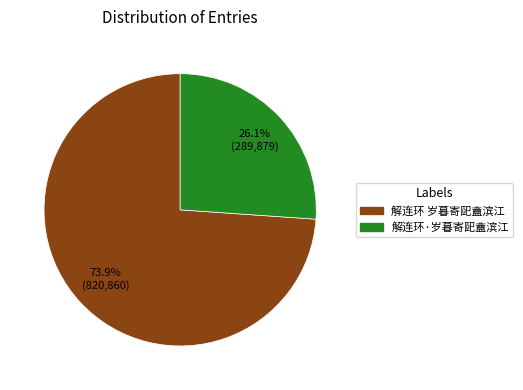

Is the sum of 解连环 岁暮寄巸盦滨江 and 解连环·岁暮寄巸盦滨江 greater than half?

Yes